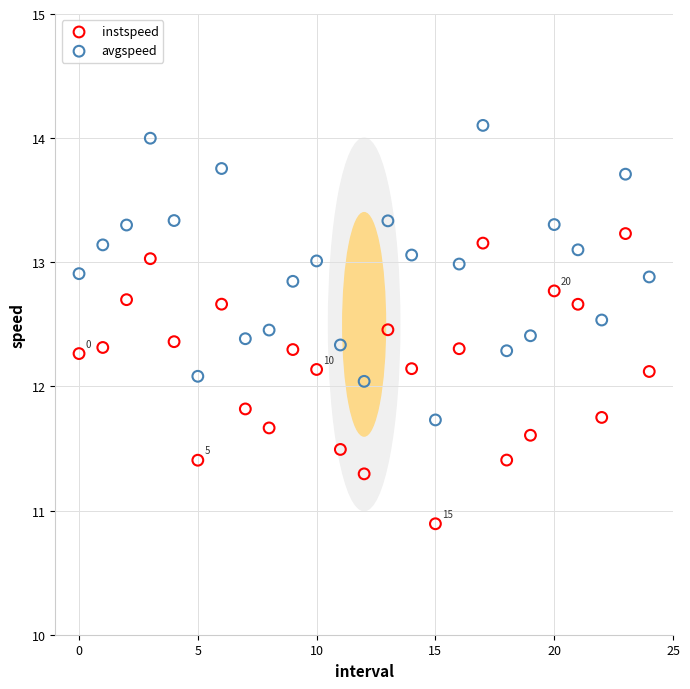

Which series reaches the minimum Y coordinate?

instspeed